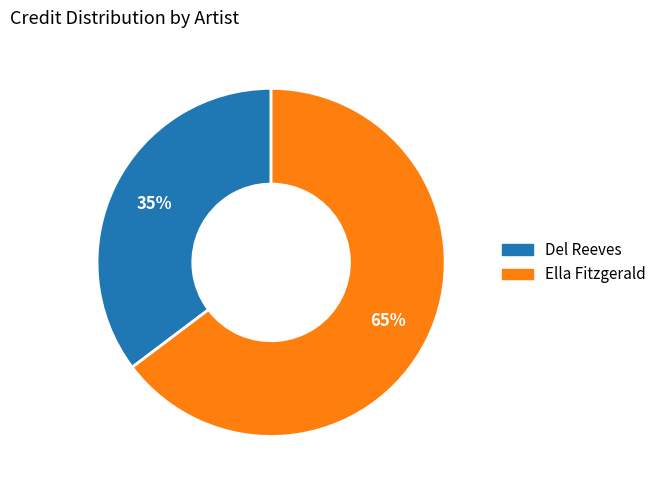

Rank the categories by value from highest to lowest.

Ella Fitzgerald, Del Reeves